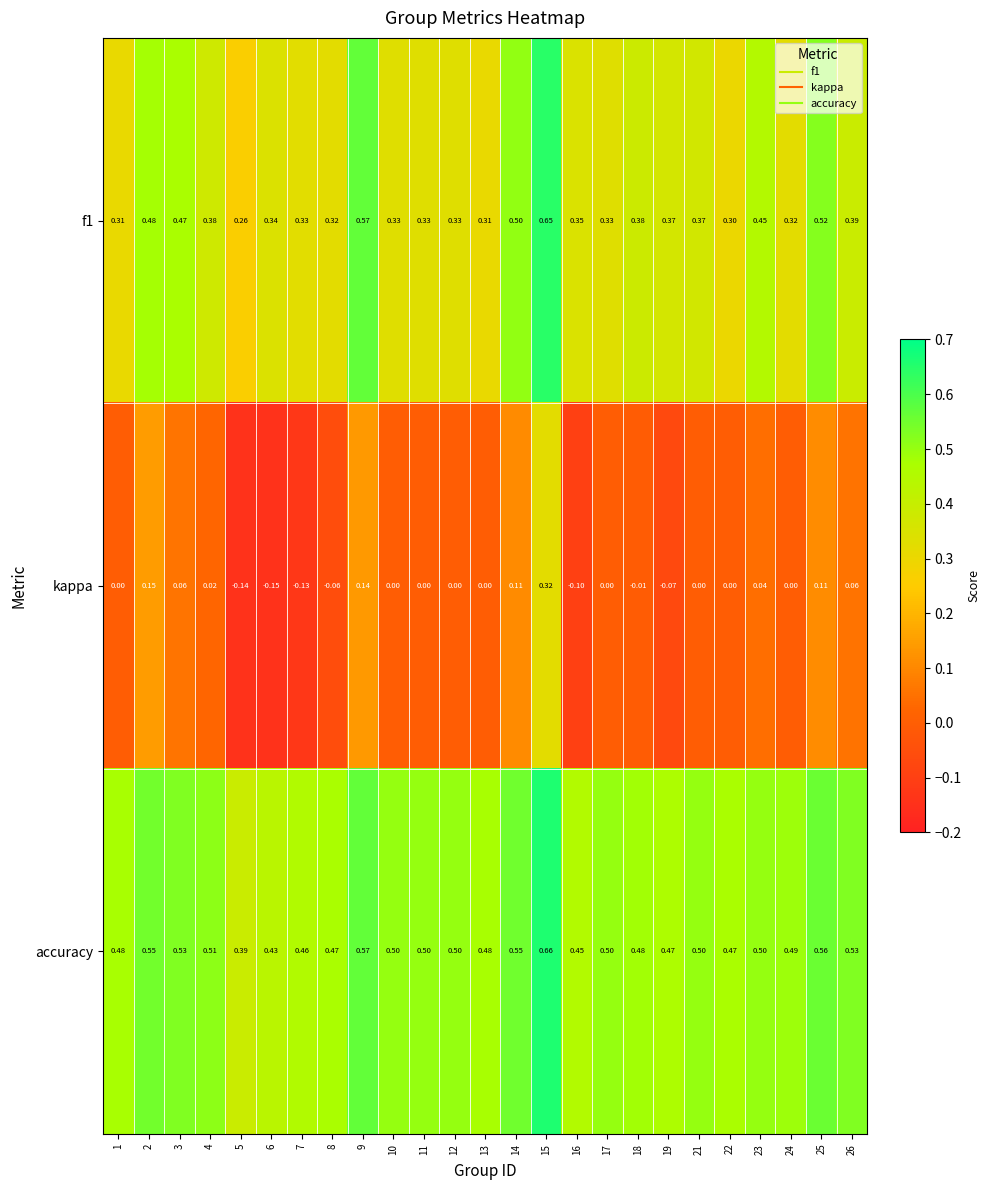

Between 8 and 24, which series saw the biggest shift?

kappa